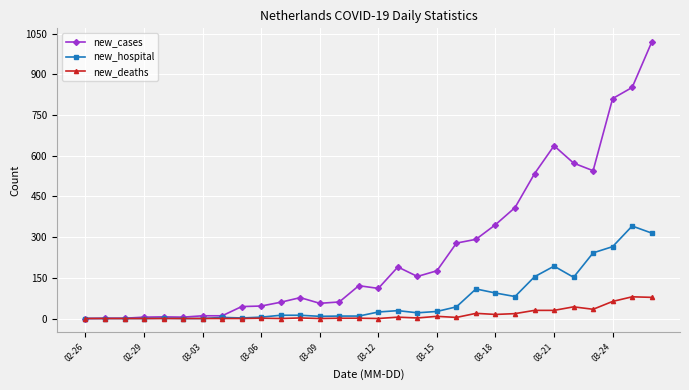

True or false: new_cases has more than 2 points higher than both neighbors.

True